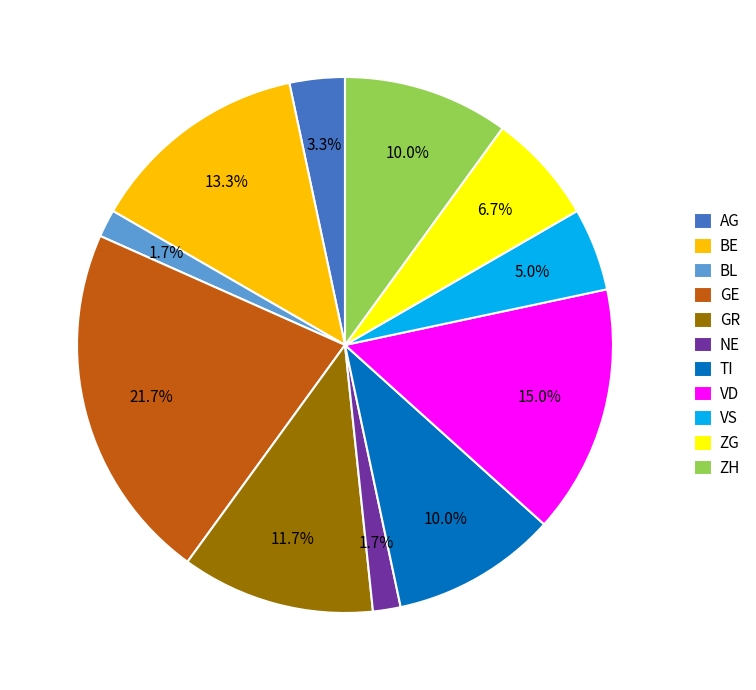

Is there any slice that represents more than half of the pie?

No